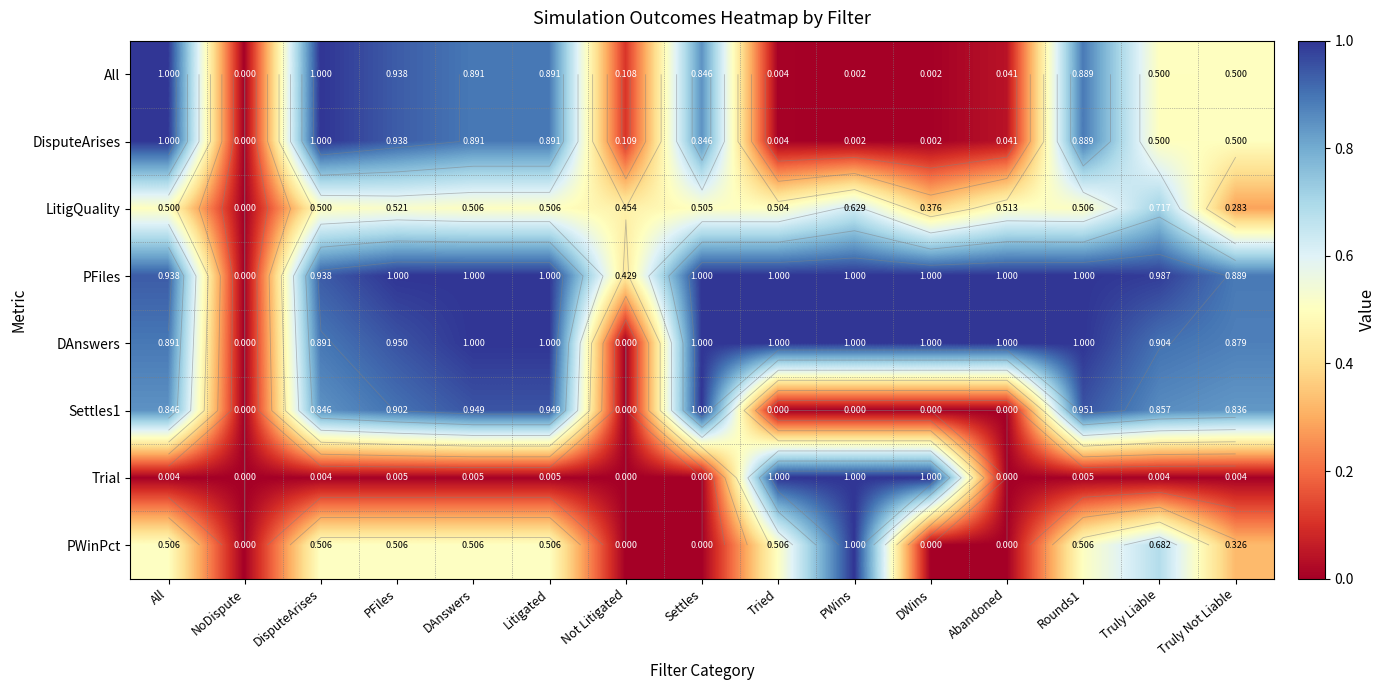

The value of PFiles at DAnswers is 1.0. True or false?

True